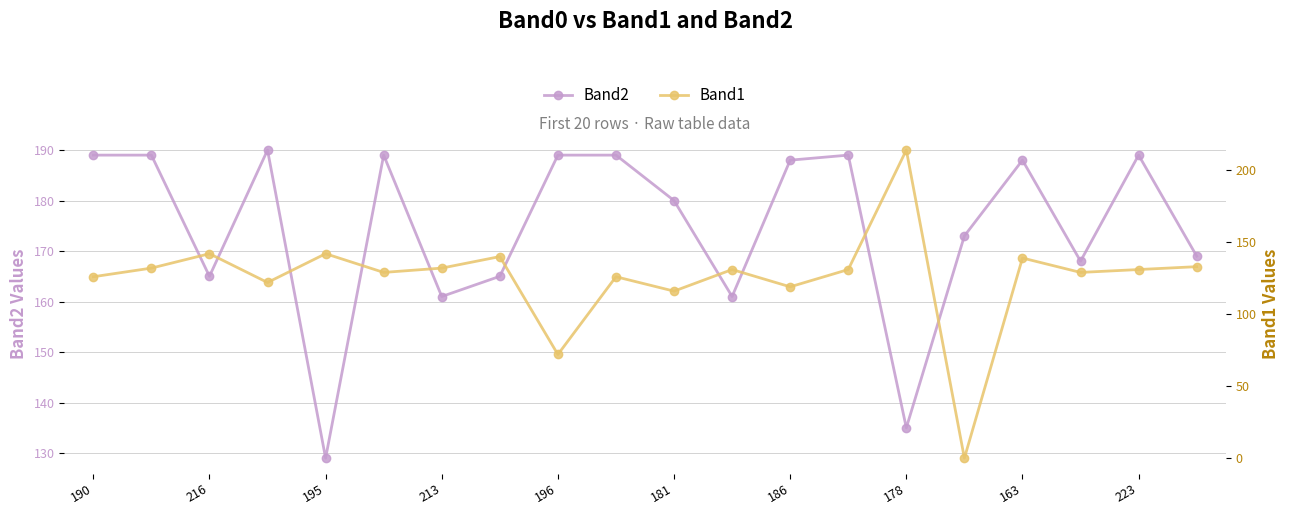

What is the value of the Band1 point at the 18th from the left?

129